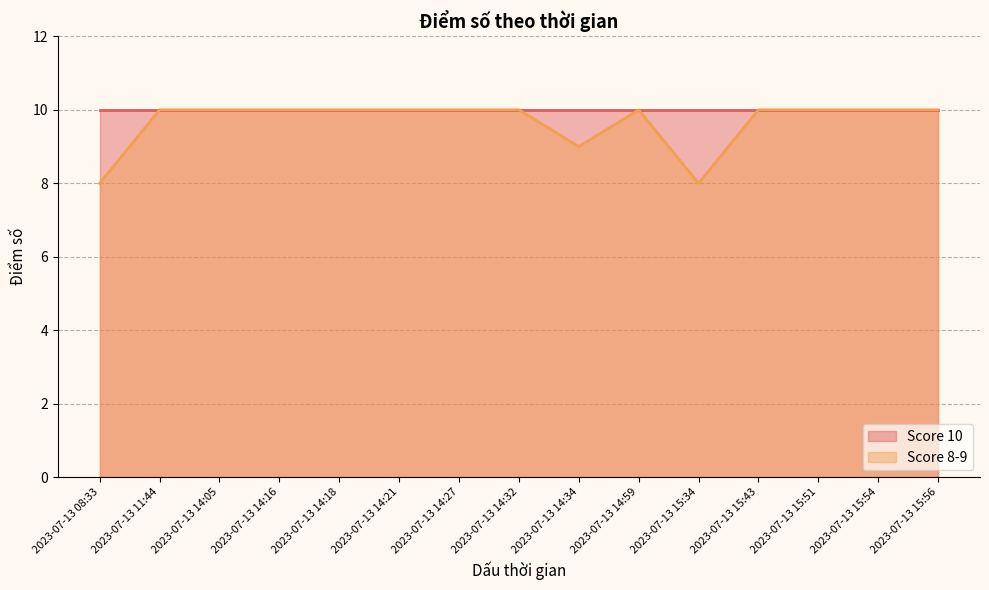

Approximately how many times larger is the value at 2023-07-13 14:18 compared to 2023-07-13 15:51?

1.0